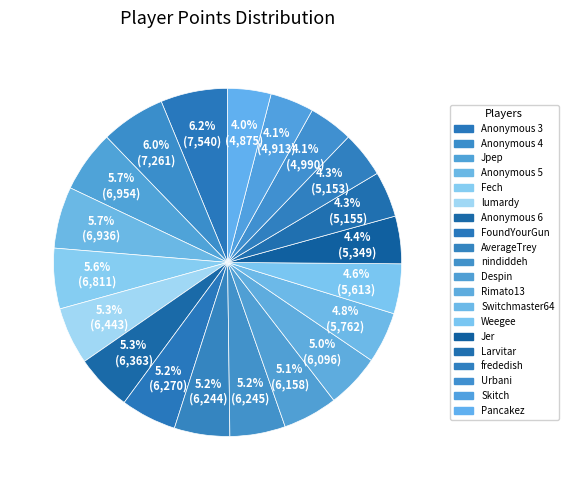

True or false: Fech accounts for 6% of the total.

True